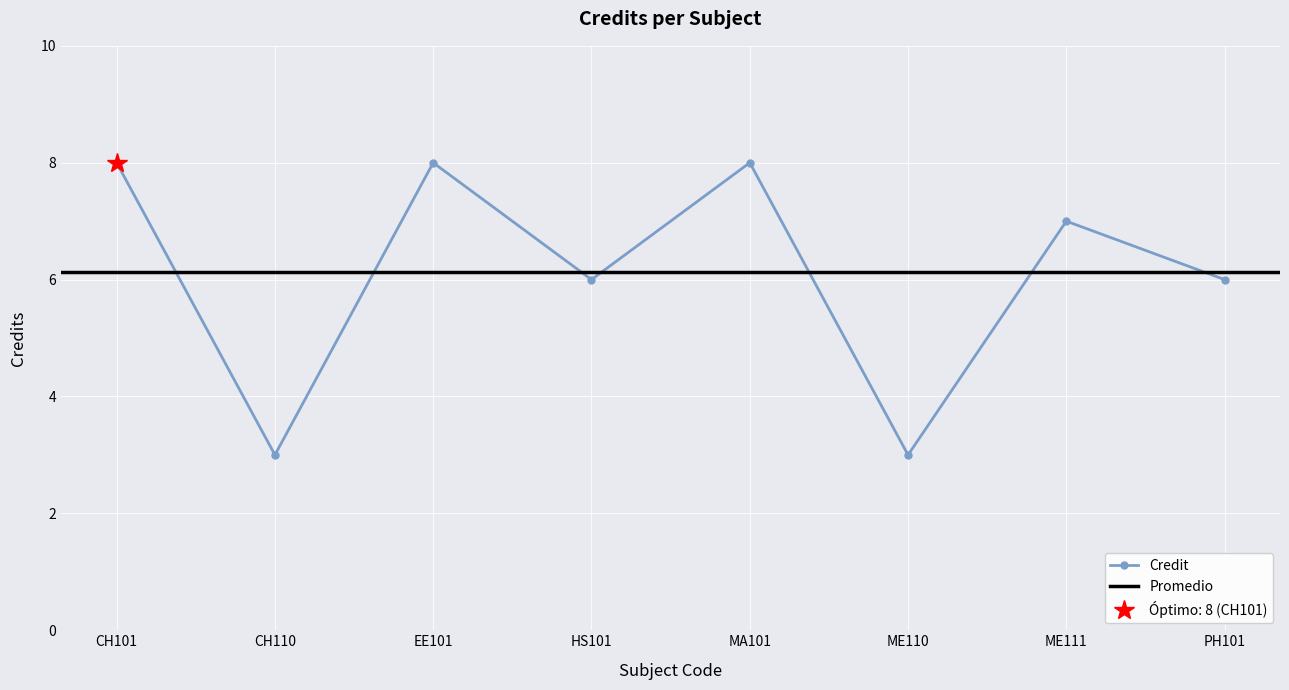

What is the approximate value at CH101?

8